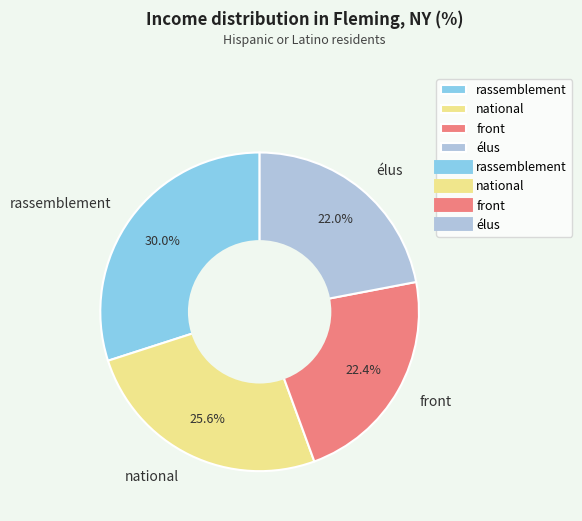

To the nearest percent, what is the combined percentage of rassemblement and front?

52%